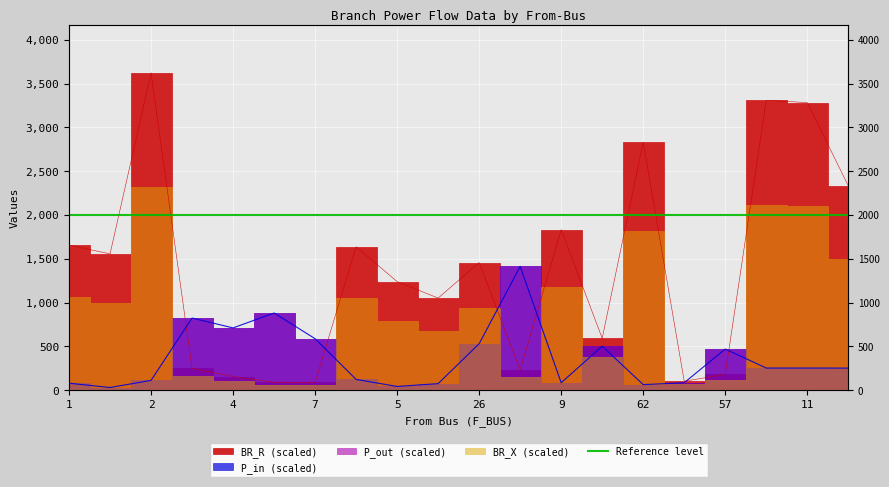

Is the value of P_in at 11 greater than the value of BR_R at 9?

No